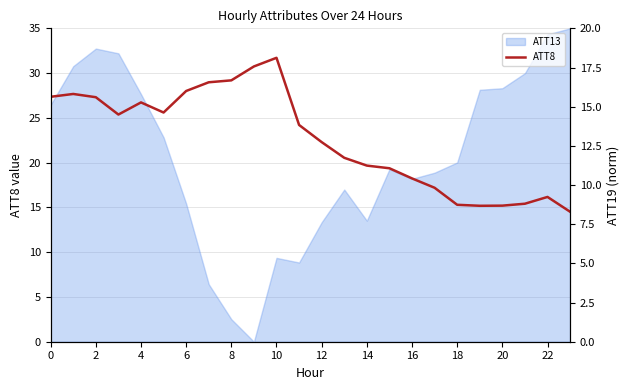

What is the maximum value for ATT8?

31.7